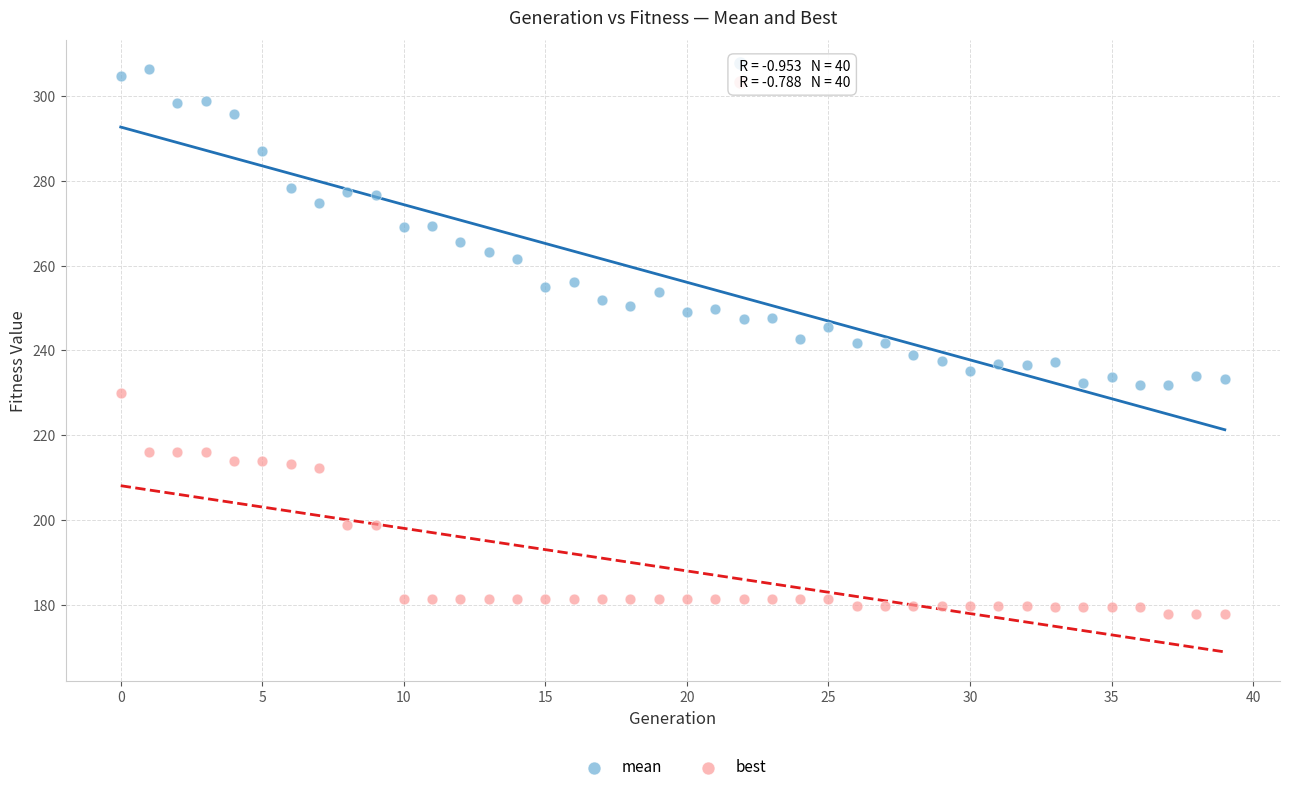

Which series has the largest Y range (max minus min)?

mean